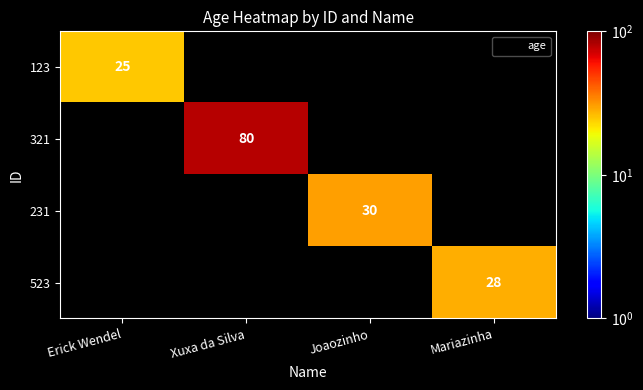

Is it true that 231 equals 46 at Joaozinho?

False